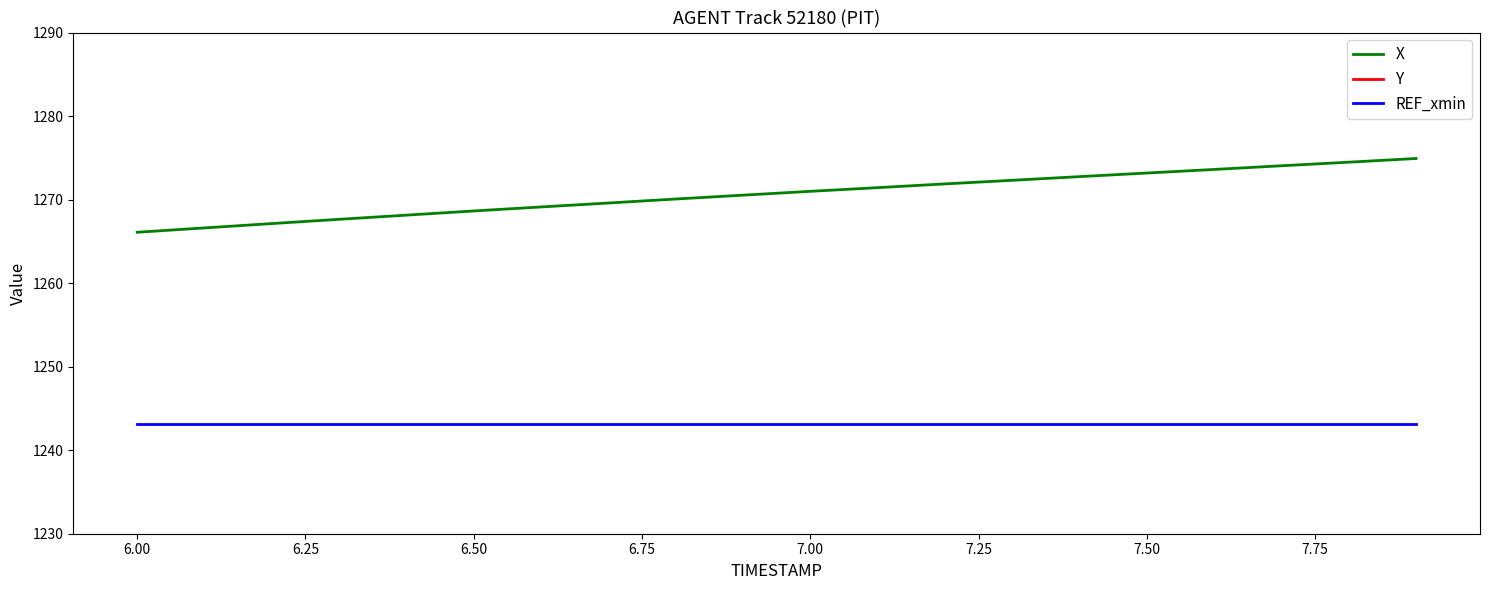

What is the lowest value of the REF_xmin series?

1243.1